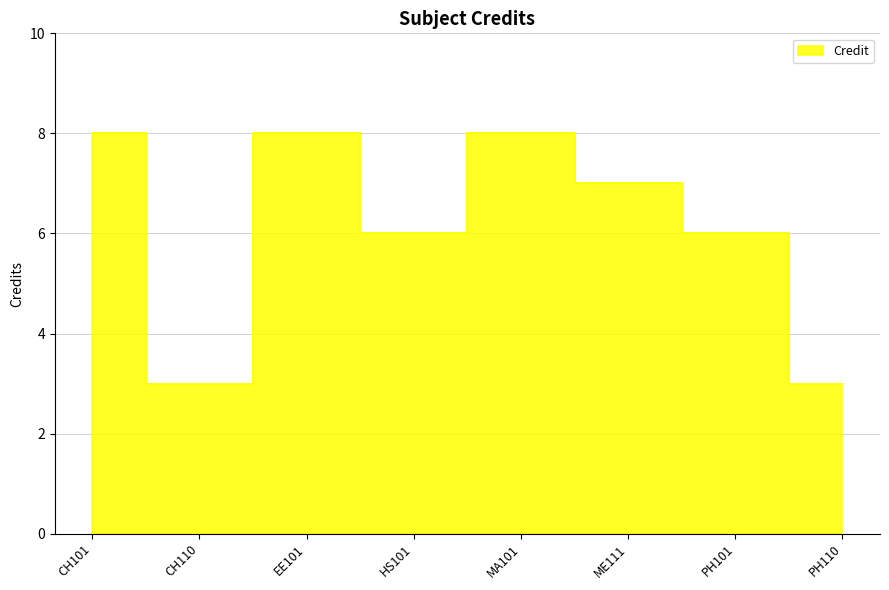

At which category does the data reach its first local peak?

EE101